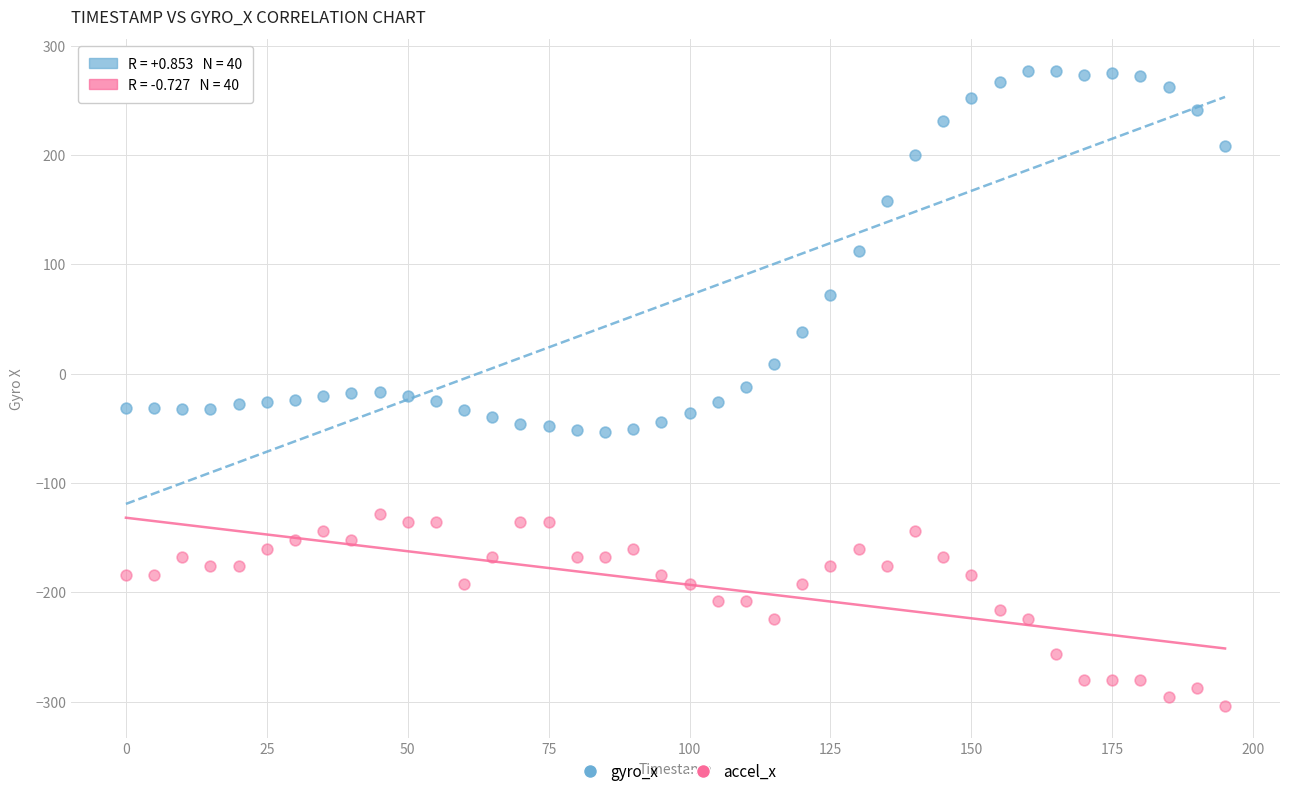

Which series contains the highest Y value?

gyro_x